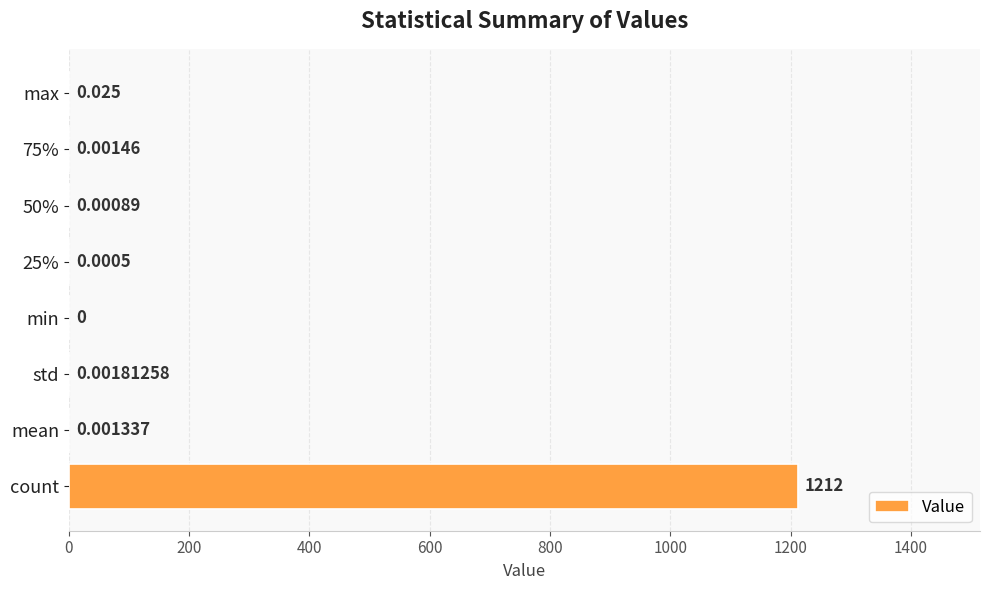

Between 75% and std, which is larger?

std